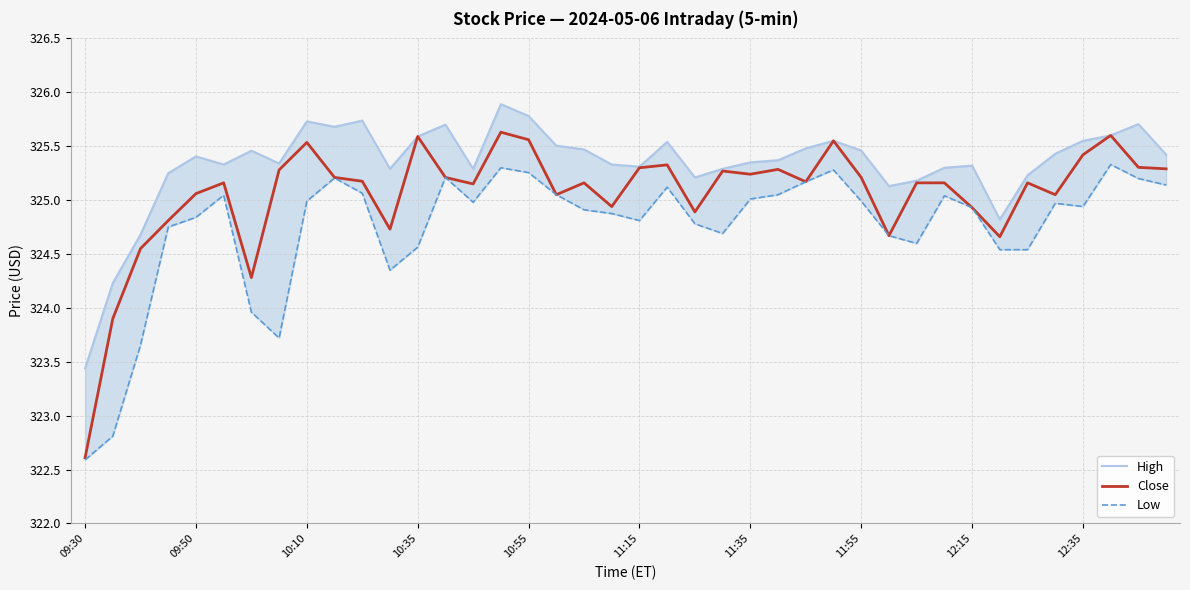

Is it true that Close equals 528.9 at 12:15?

False